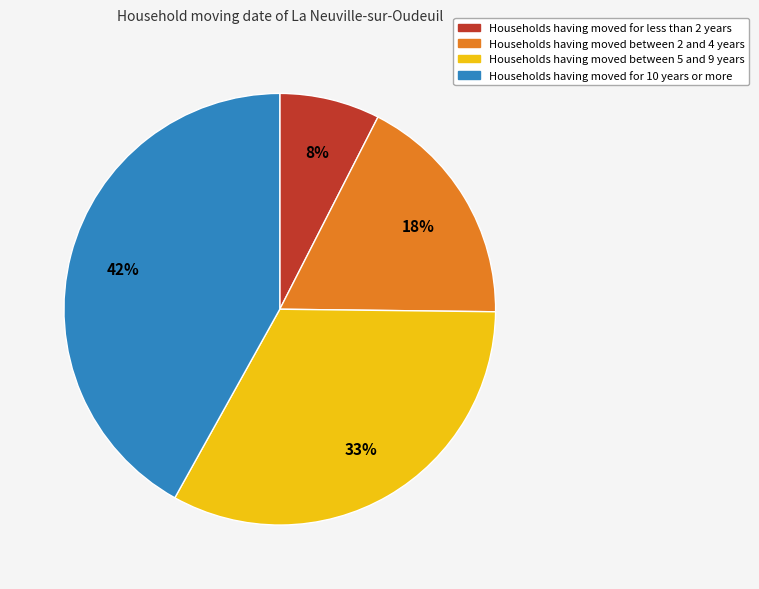

Does any single category account for the majority?

No